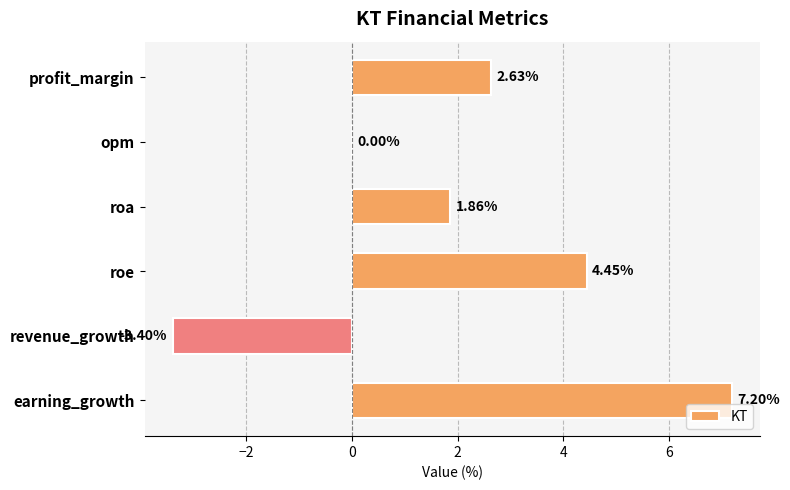

Which category has the highest value across all series?

earning_growth